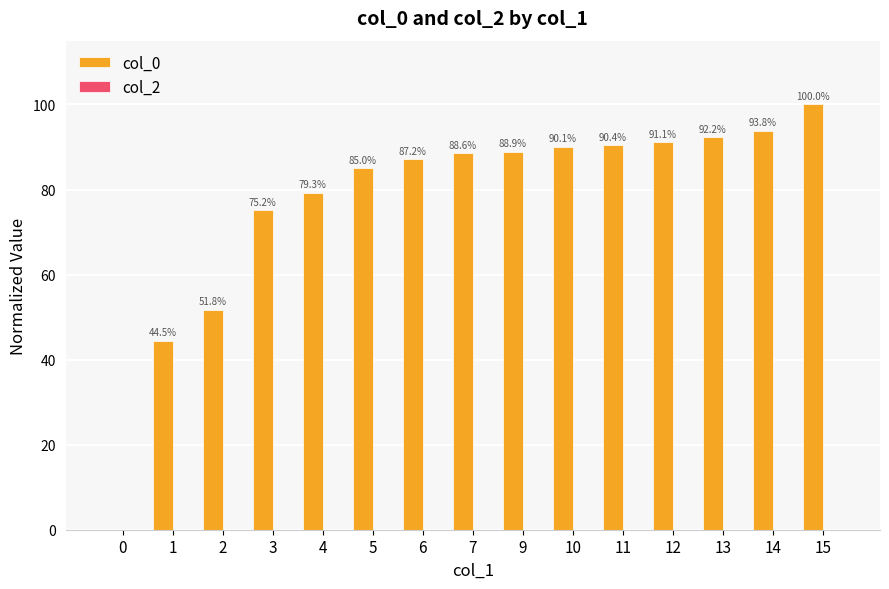

Which category has the highest value across all series?

15